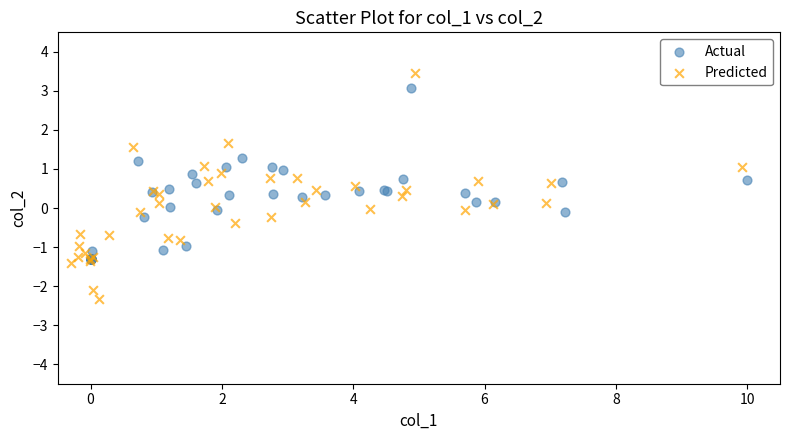

What are all the series names shown in the legend?

Actual, Predicted